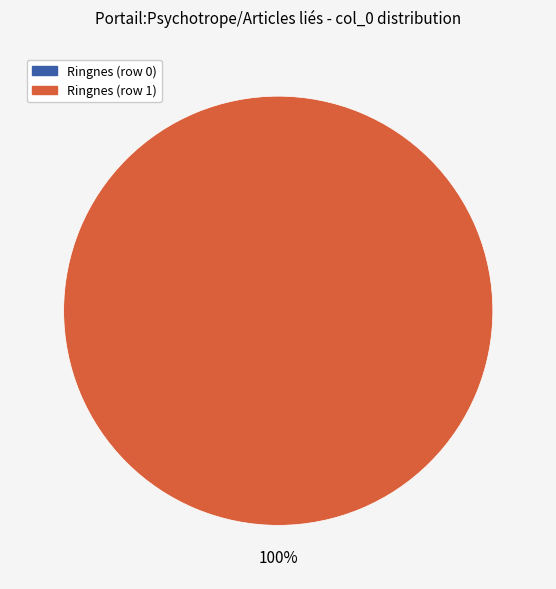

Is it true that Ringnes (row 1) is 100% of the pie?

True